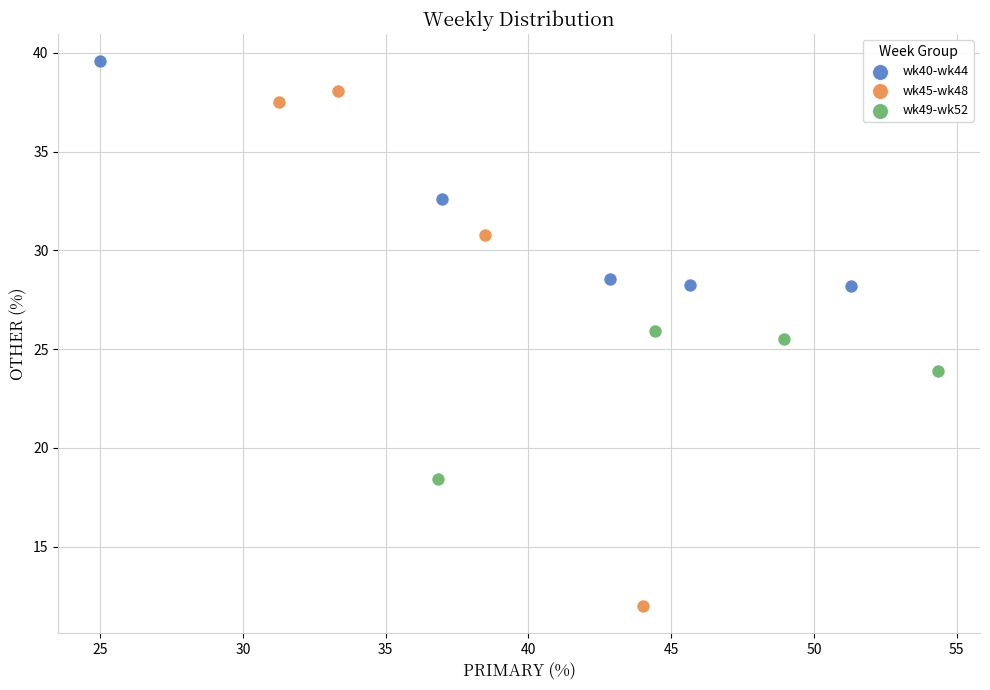

Which series reaches the minimum Y coordinate?

wk45-wk48